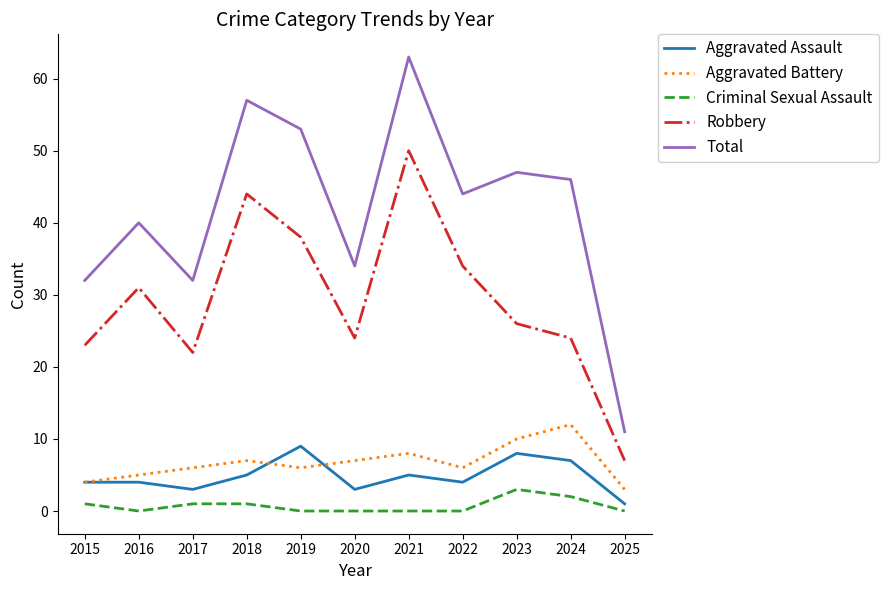

Which category has the highest value across all series?

2021